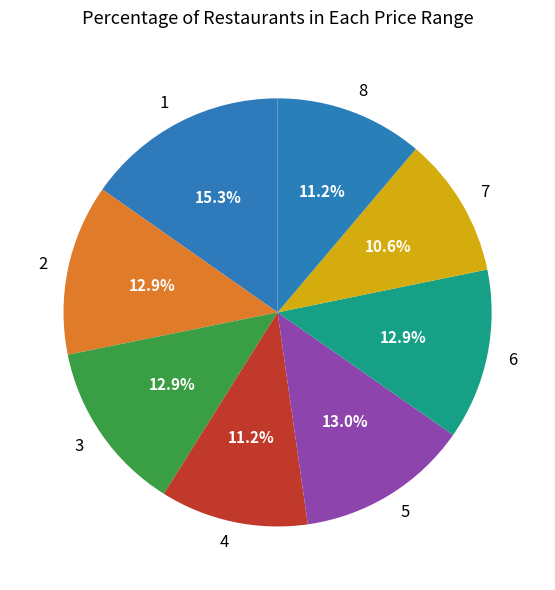

Approximately how many times larger is the value at 6 compared to 7?

1.2